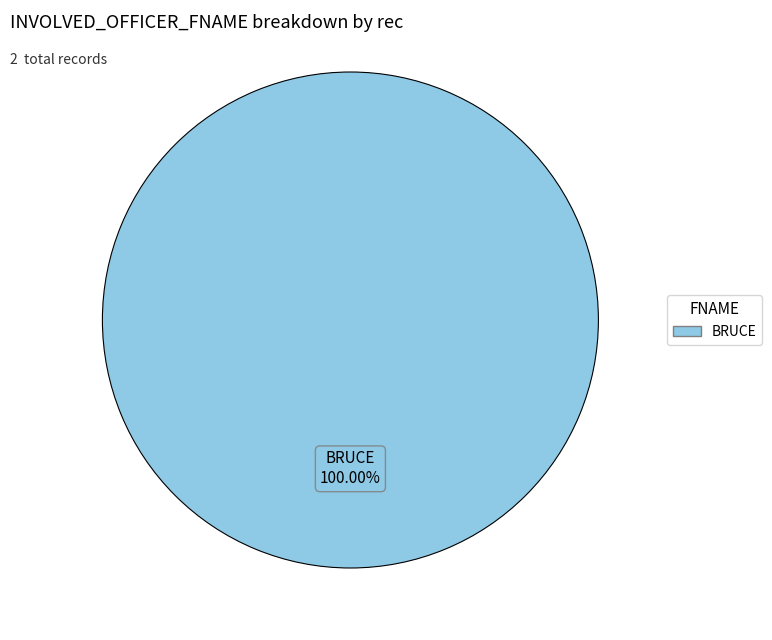

Is there any slice that represents more than half of the pie?

Yes